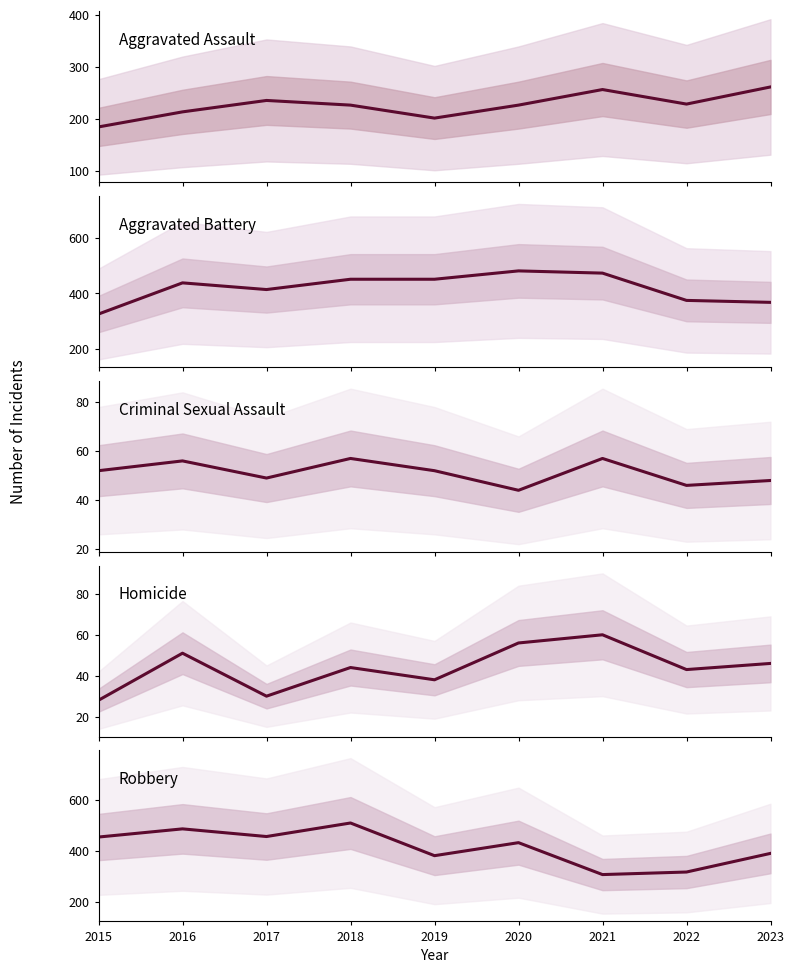

What is the value of the Aggravated Assault point at the 6th from the left?

226